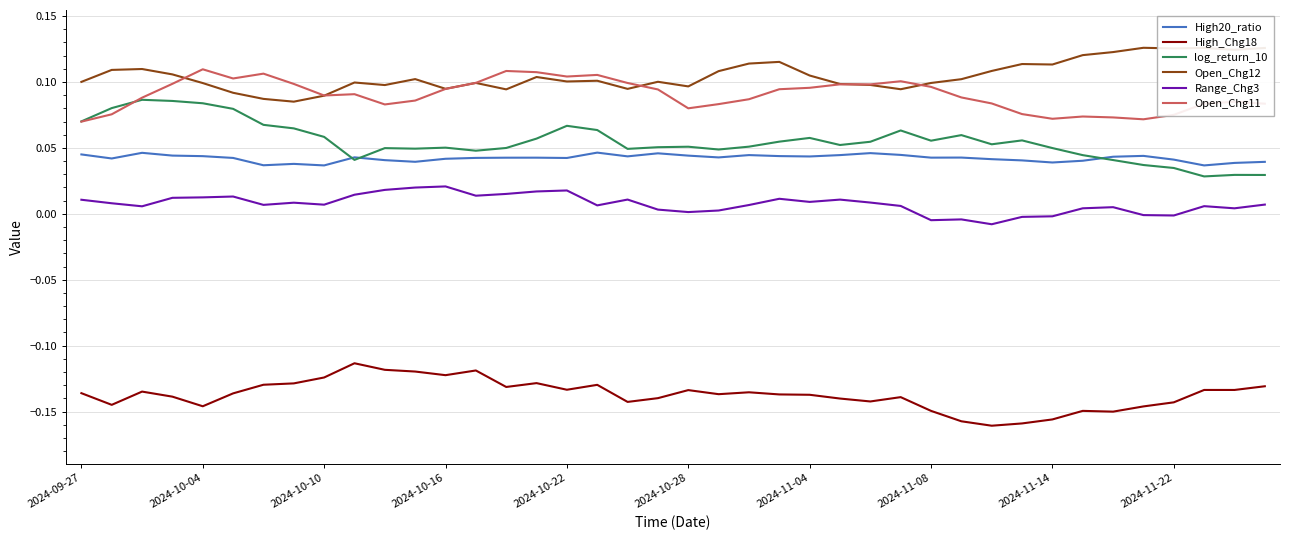

True or false: High_Chg18 and High20_ratio intersect in this chart.

False